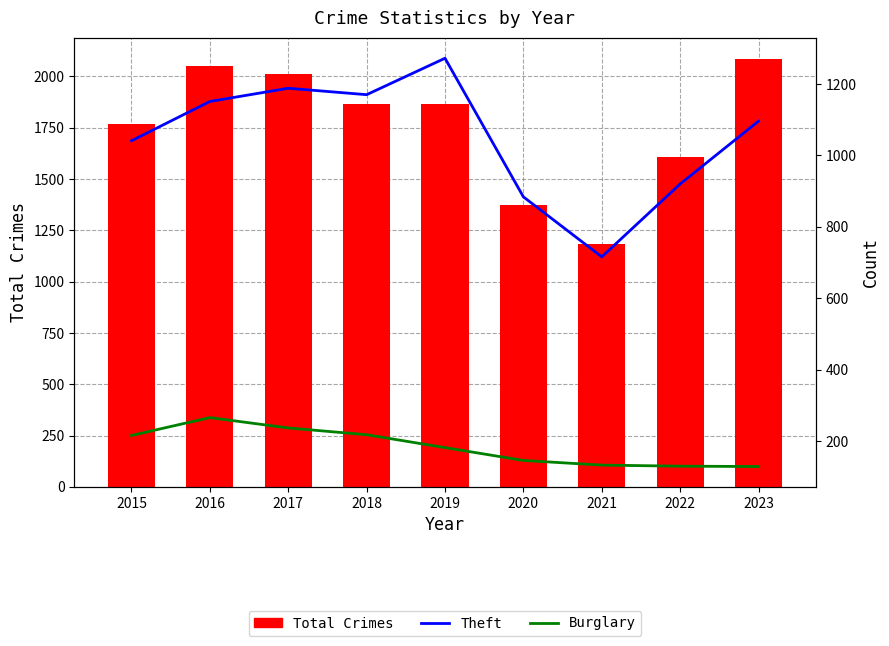

Reading left to right, what are all the values shown in this chart?

Total Crimes: 2015=1768	2016=2050	2017=2011	2018=1865	2019=1866	2020=1372	2021=1183	2022=1609	2023=2084
Theft: 2015=1041	2016=1151	2017=1188	2018=1170	2019=1272	2020=884	2021=716	2022=920	2023=1096
Burglary: 2015=216	2016=266	2017=237	2018=218	2019=182	2020=146	2021=133	2022=130	2023=129